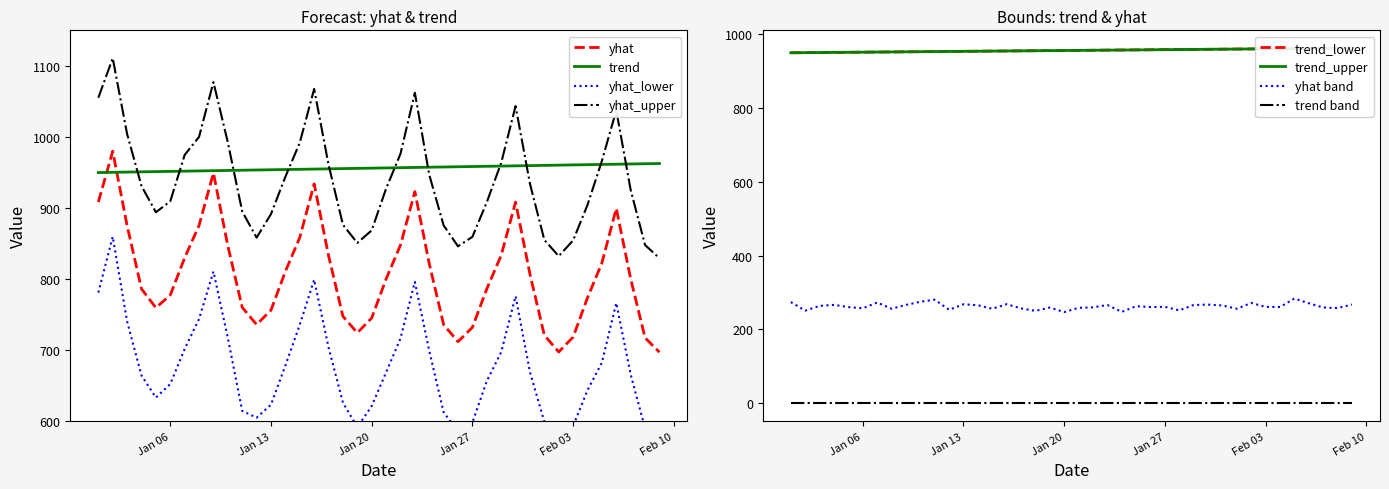

At which category is the sum across all series the highest?

2015-01-02